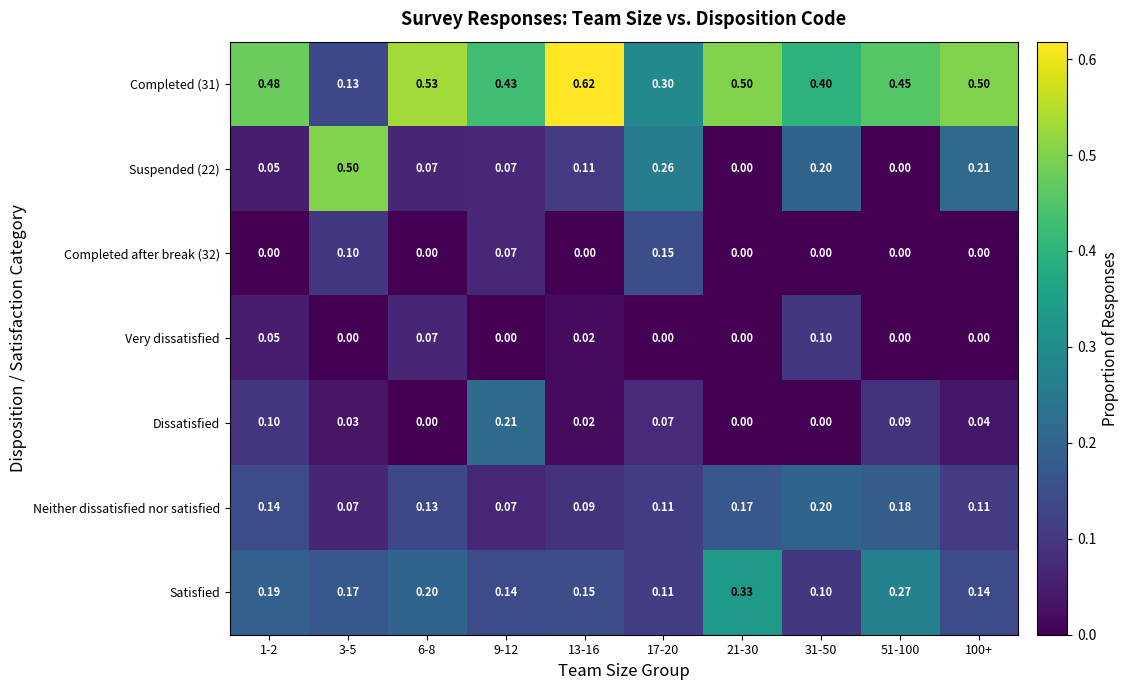

Is the value of Dissatisfied at 51-100 greater than the value of Very dissatisfied at 51-100?

Yes